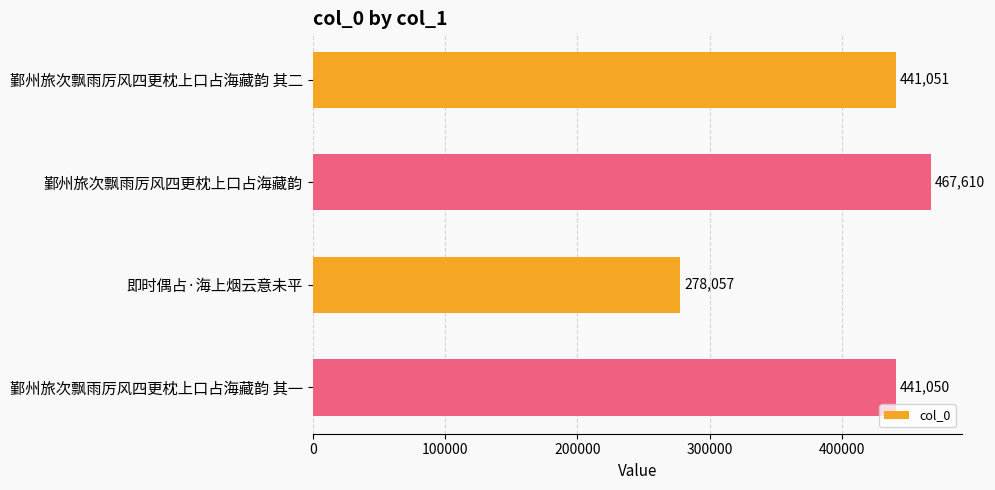

True or false: the data shows 683701 at 鄞州旅次飘雨厉风四更枕上口占海藏韵.

False